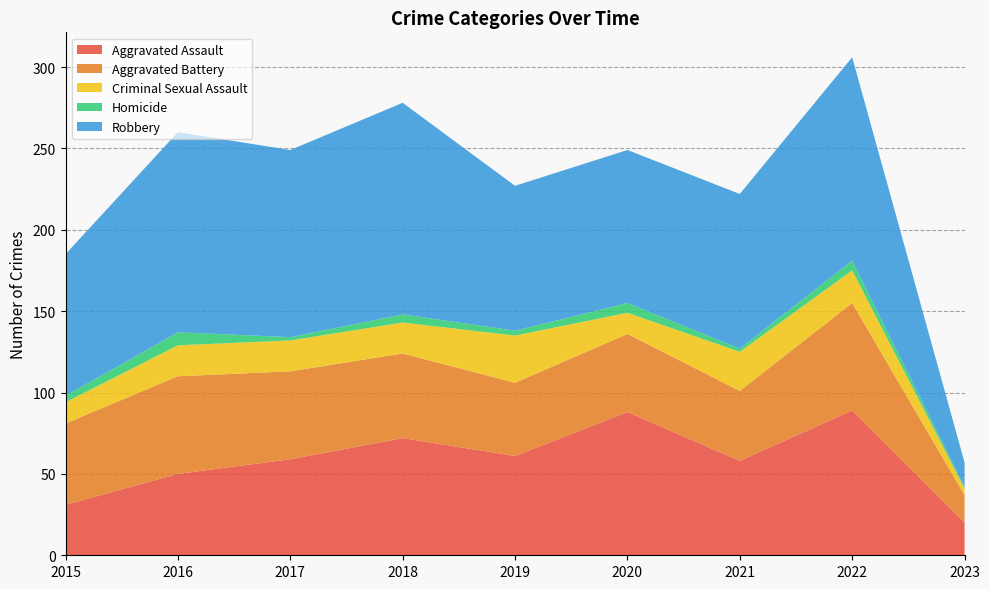

Reading left to right, extract all data points from this chart.

Aggravated Assault: 31	50	59	72	61	88	58	89	20
Aggravated Battery: 50	60	54	52	45	48	43	66	17
Criminal Sexual Assault: 13	19	19	19	29	13	24	20	4
Homicide: 4	8	2	5	3	6	2	6	1
Robbery: 87	123	115	130	89	94	95	125	15